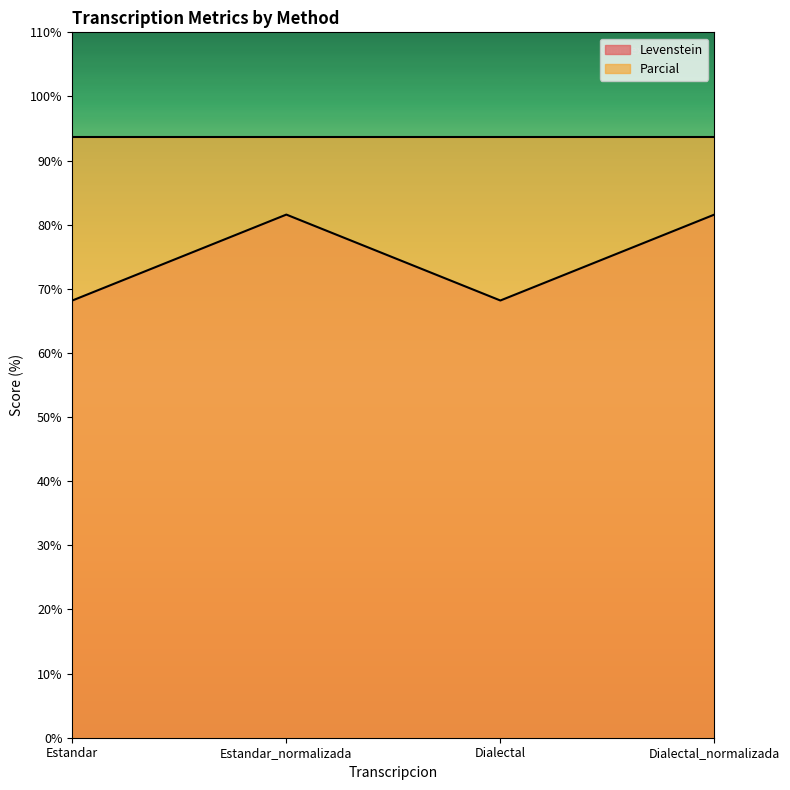

What is the label of the 3rd point from the left?

Dialectal